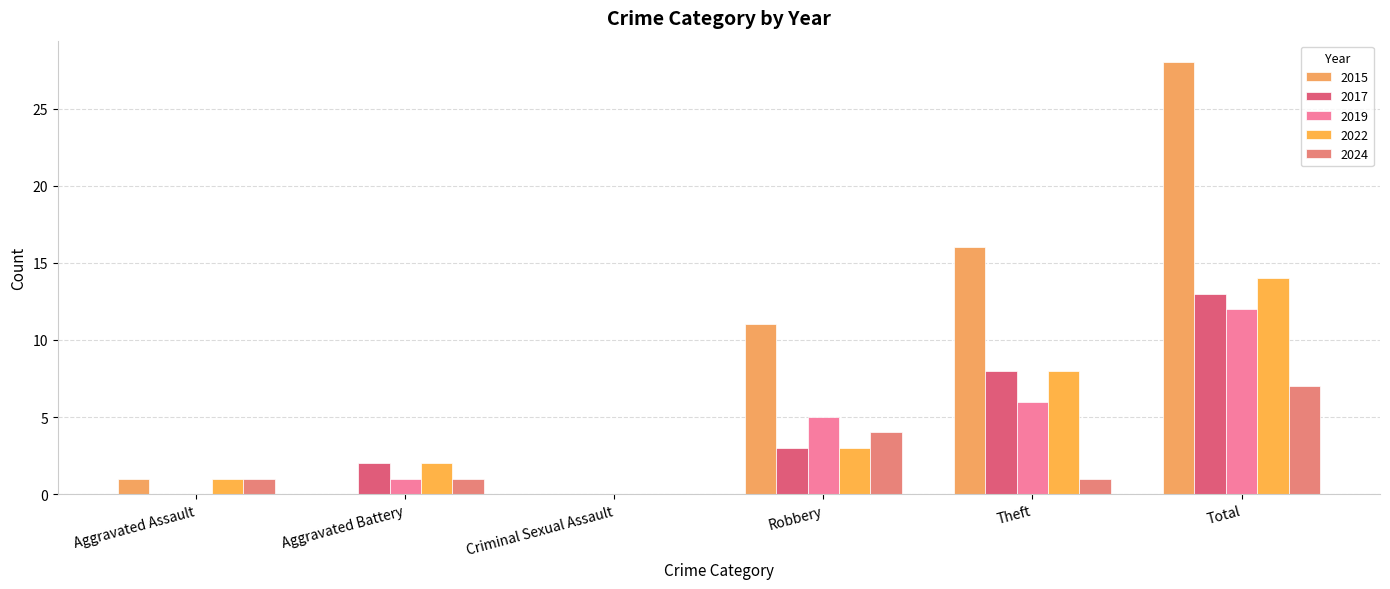

Count the number of categories in the chart.

6